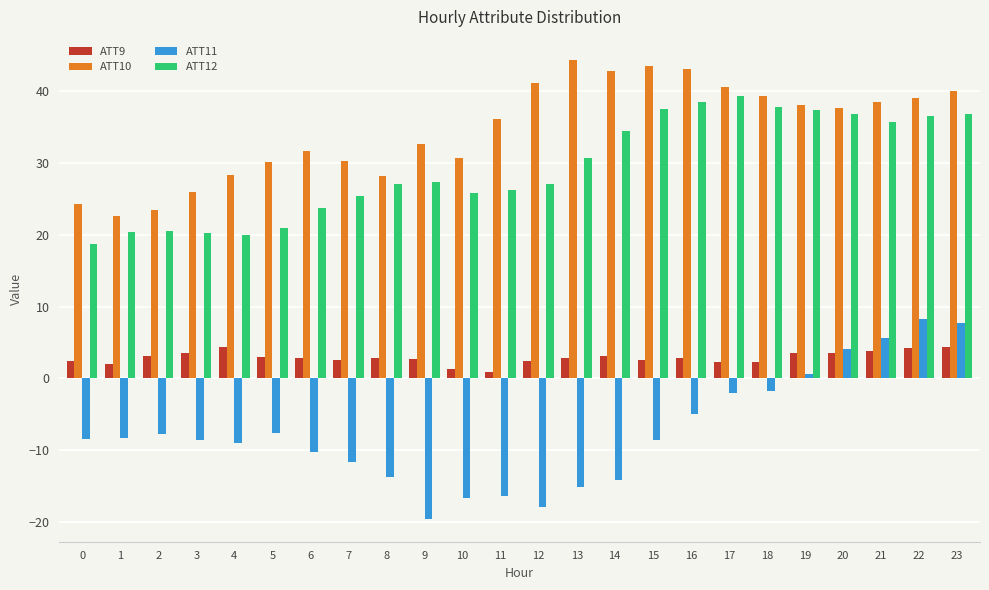

The ATT11 series shows 5.6 at 21. True or false?

True